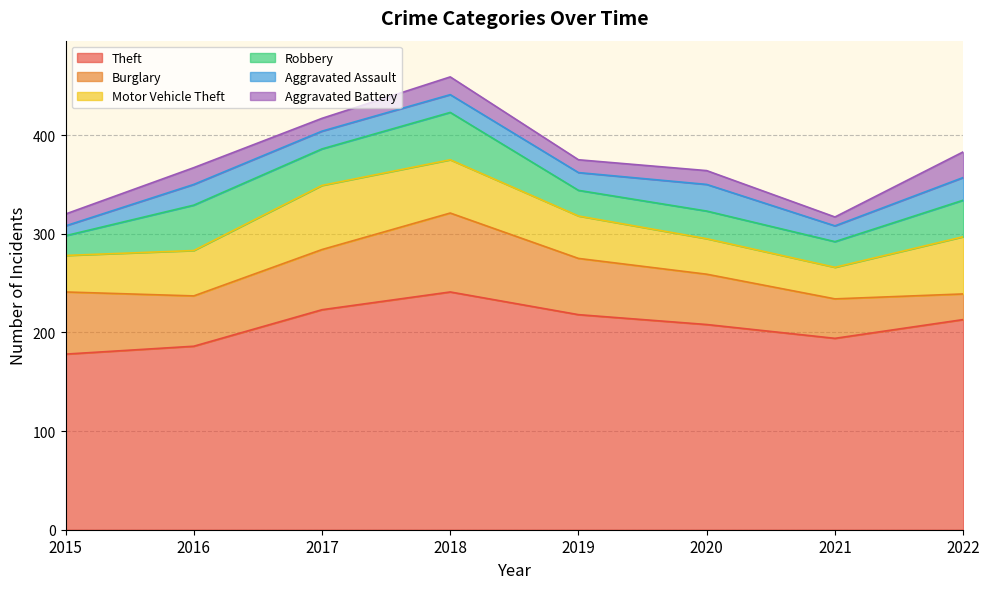

At which label does Theft first exceed 213?

2017